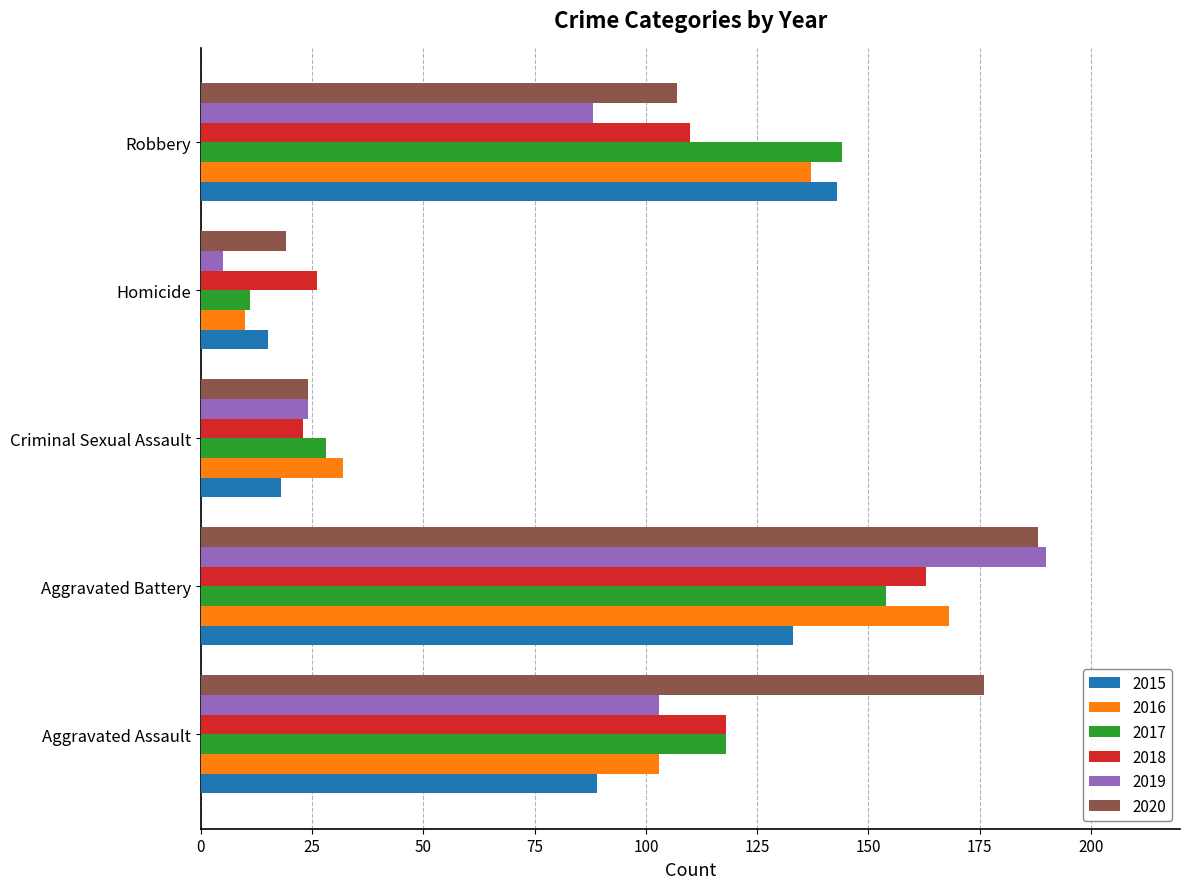

Rank the categories by 2019 value from highest to lowest.

Aggravated Battery, Aggravated Assault, Robbery, Criminal Sexual Assault, Homicide